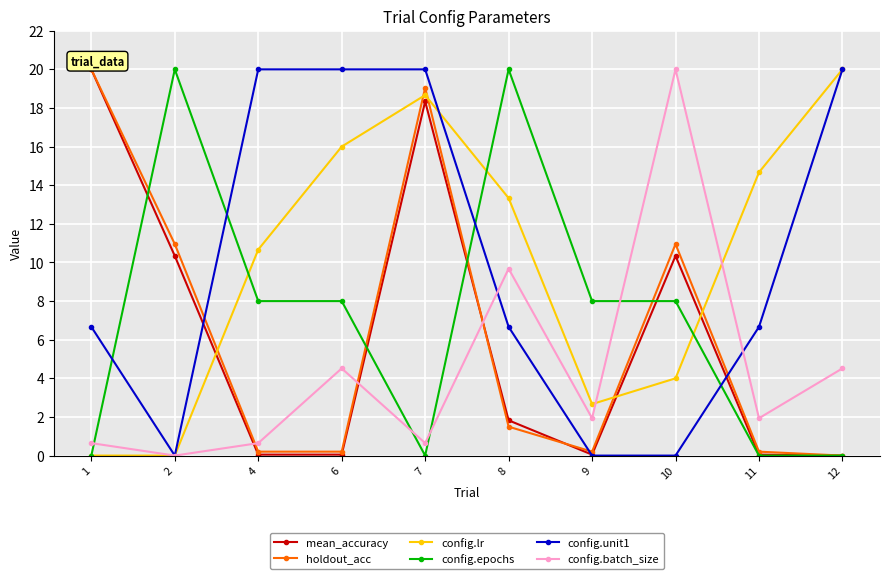

Does the chart have visible grid lines?

Yes